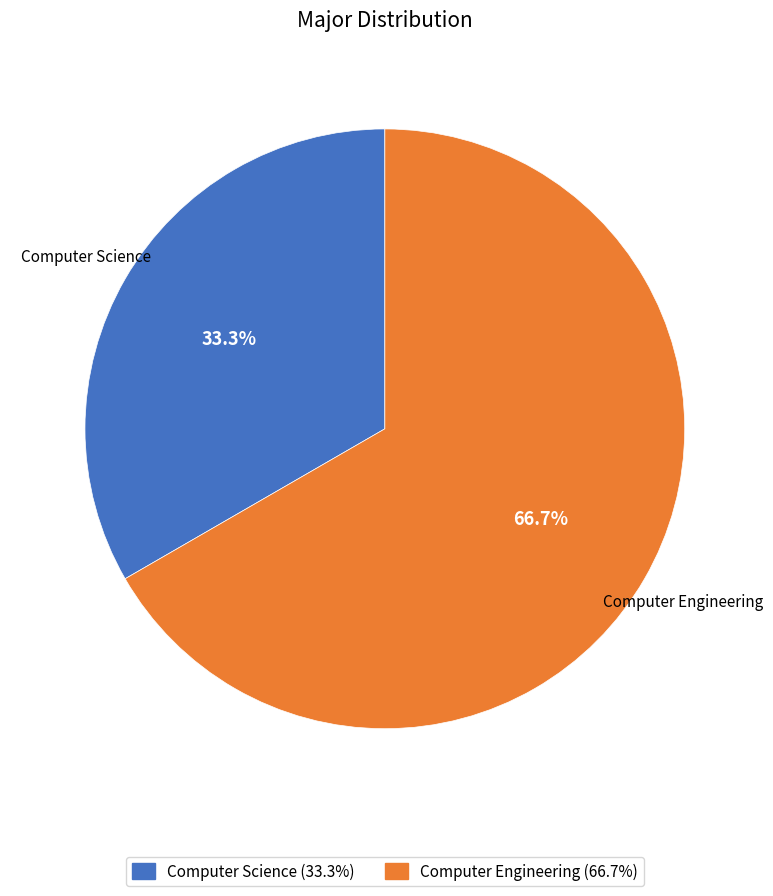

What is the ratio of the value at Computer Engineering to the value at Computer Science?

2.0